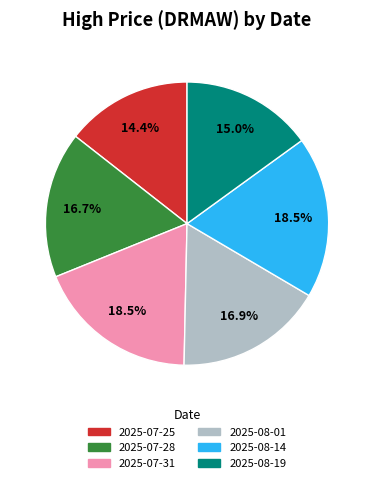

What is the smallest slice in the pie chart?

2025-07-25